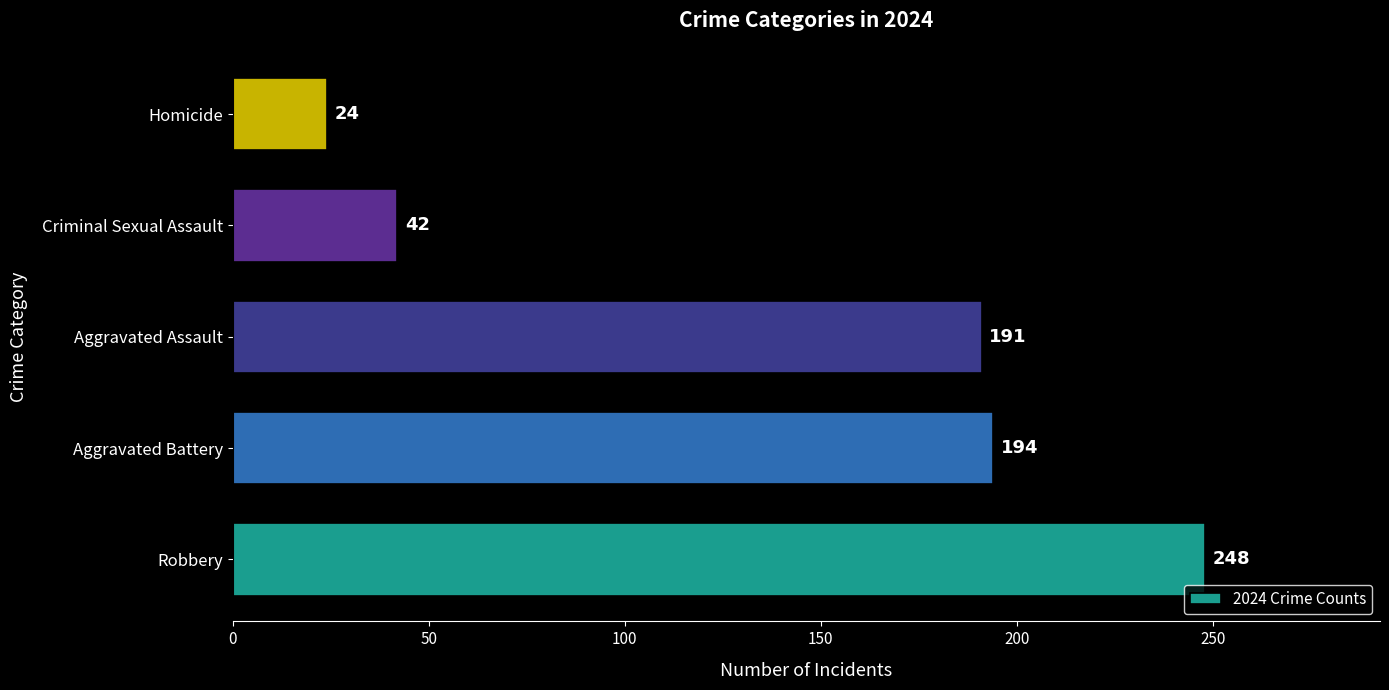

What is the change in value from Aggravated Assault to Criminal Sexual Assault?

-149